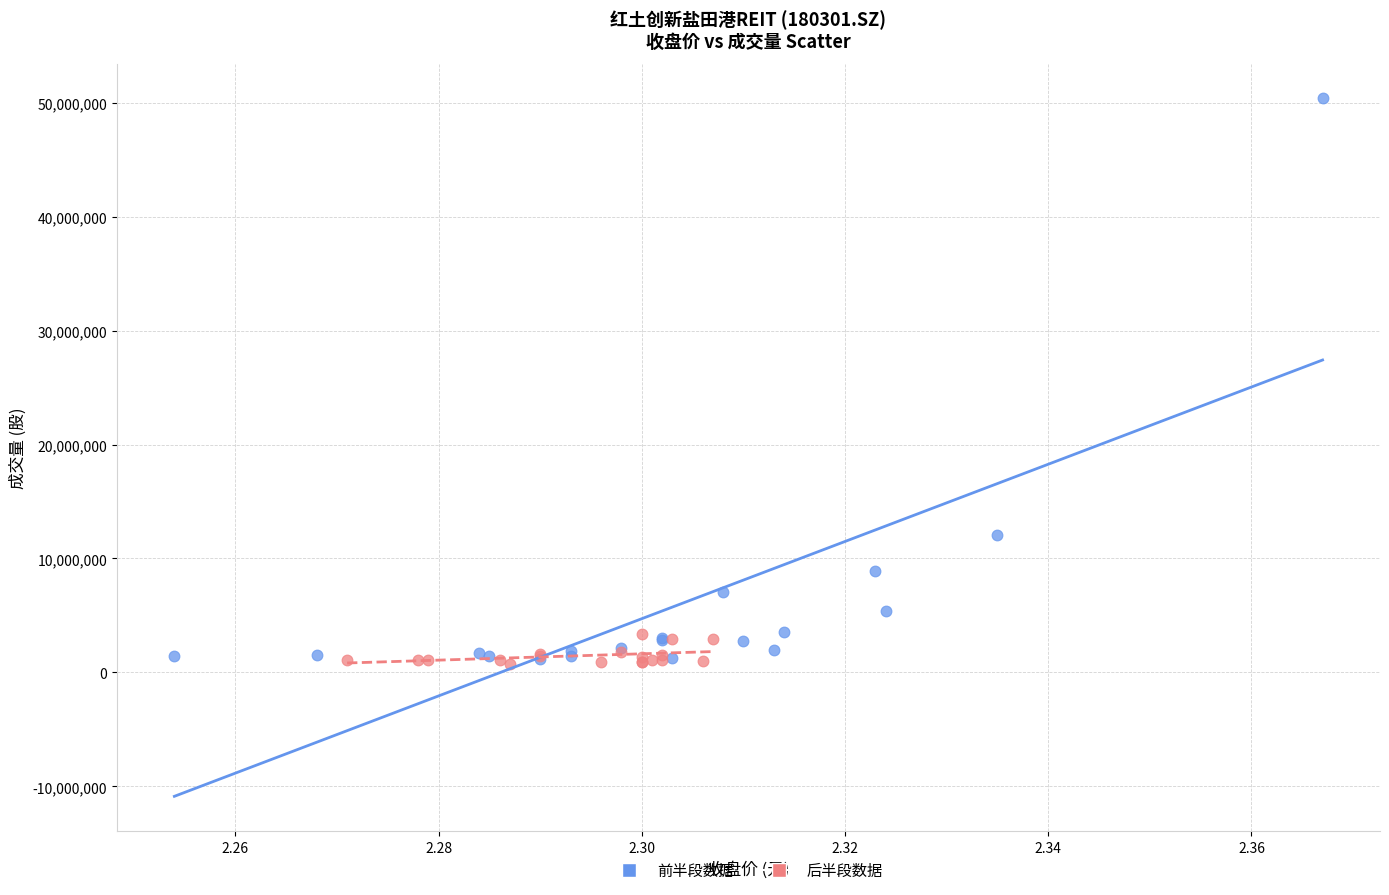

Which series has the widest spread of Y values?

前半段数据